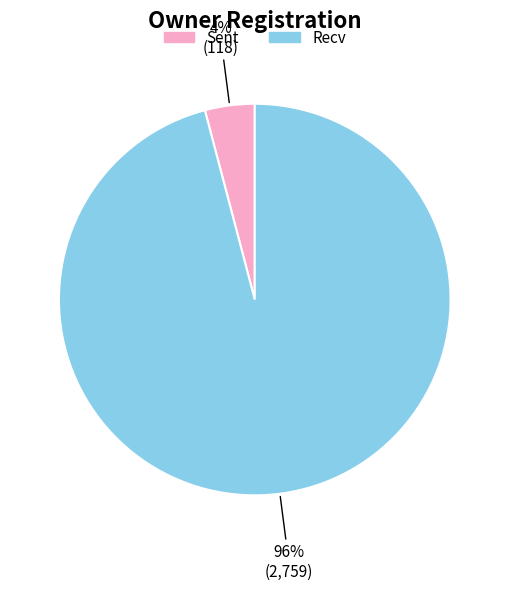

Do Sent and Recv together represent more than half of the pie?

Yes